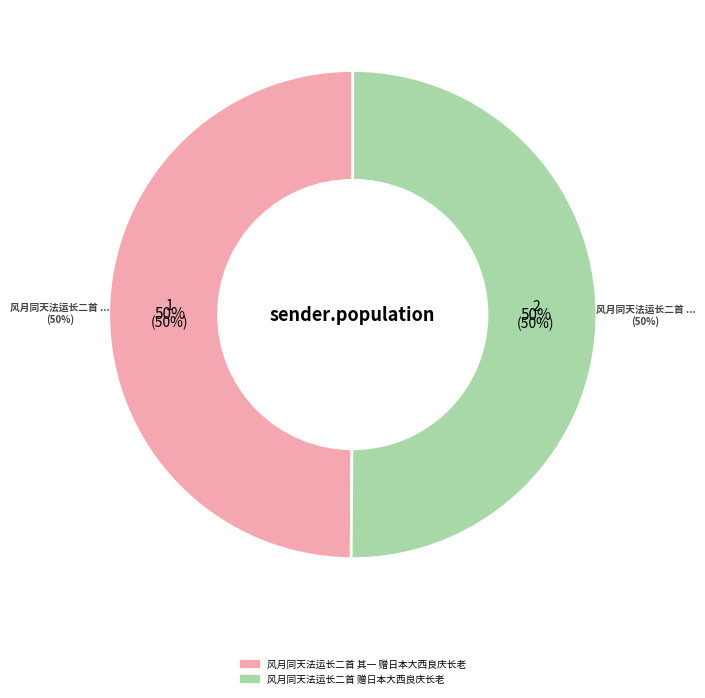

How many slices are in this pie chart?

2